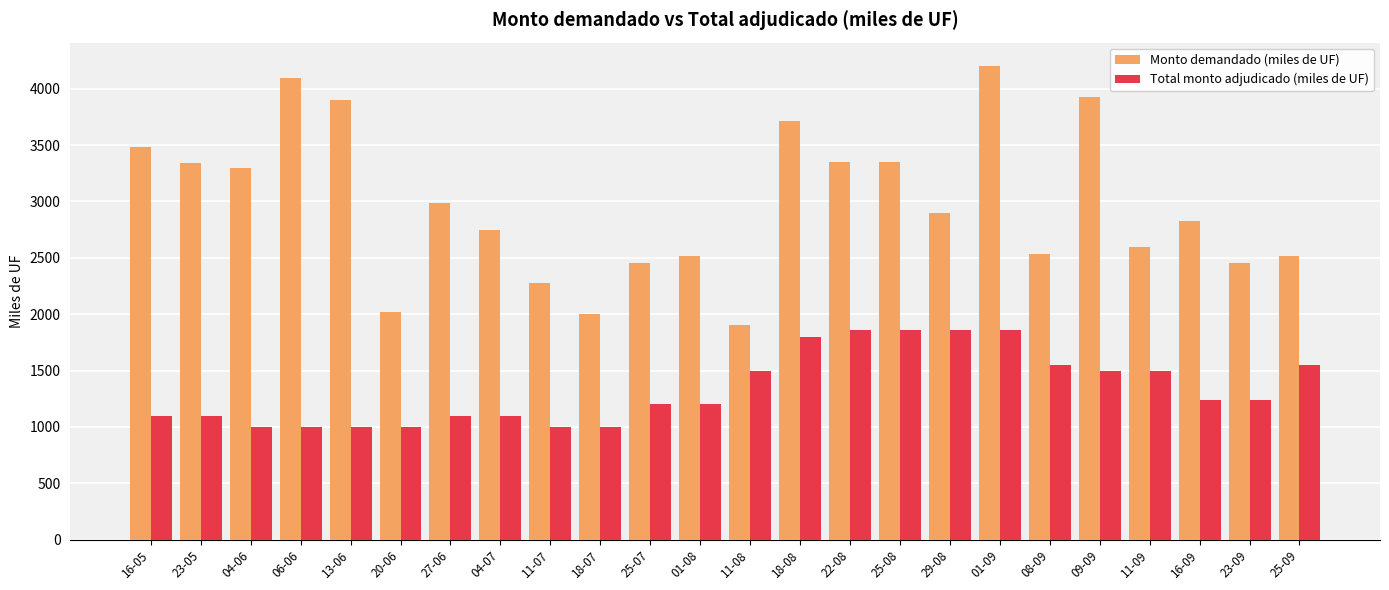

At which label does Monto demandado (miles de UF) first exceed 2900?

16-05